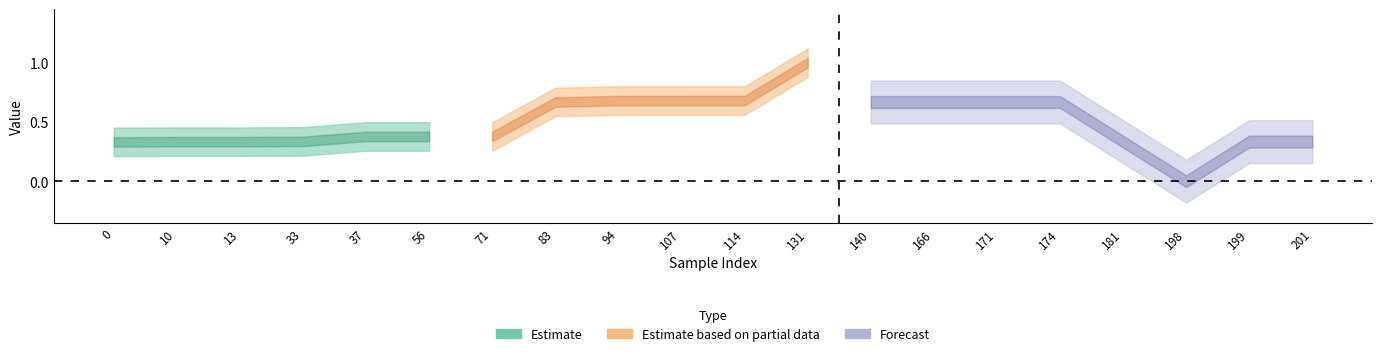

The y_pred series shows 1.4 at 37. True or false?

False